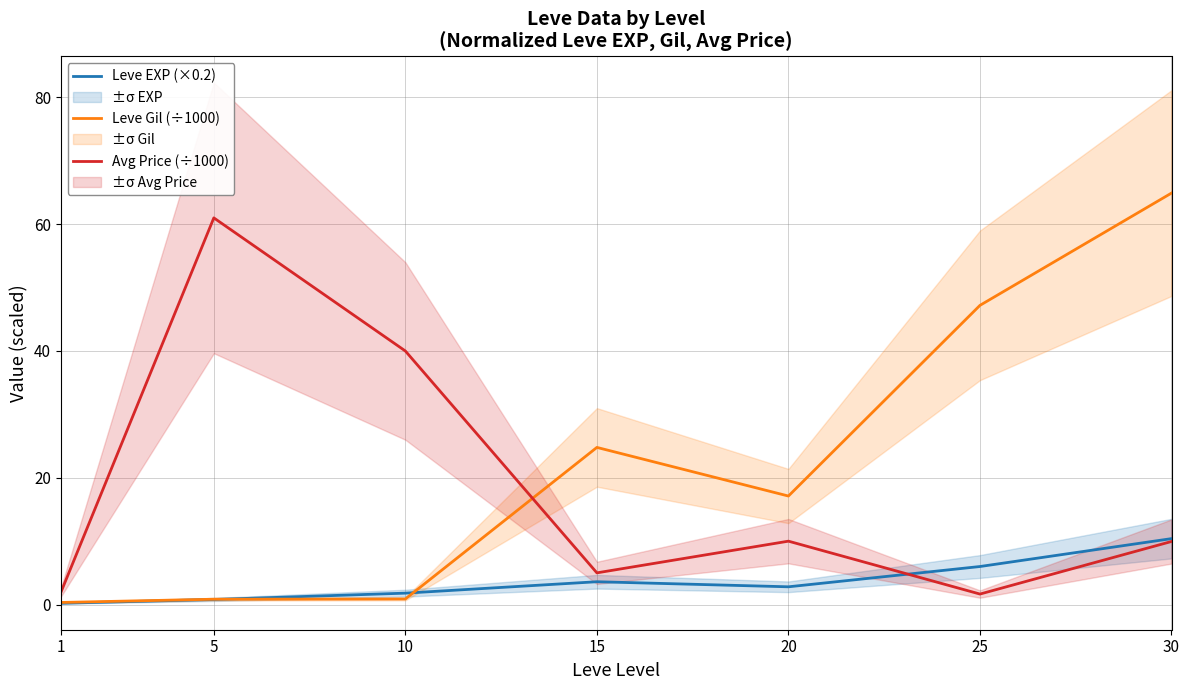

Reading left to right, list all the values displayed in this chart.

Leve EXP (×0.2): 0.2	0.8	1.8	3.6	2.8	6.0	10.4
Leve Gil (÷1000): 0.3	0.8	0.9	24.8	17.1	47.2	64.9
Avg Price (÷1000): 1.8	61.0	40.0	5.0	10.0	1.7	9.9